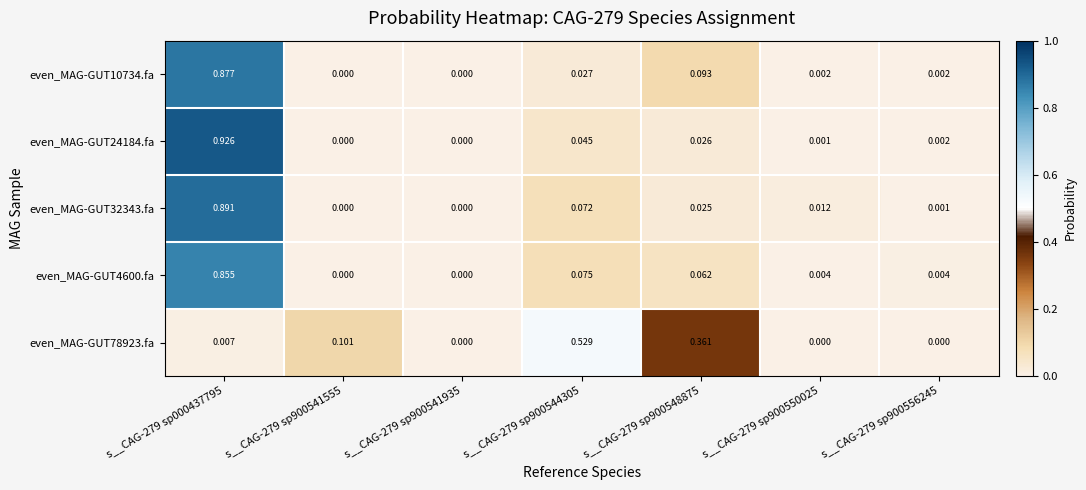

Is the value of even_MAG-GUT24184.fa at s__CAG-279 sp900541935 greater than the value of even_MAG-GUT32343.fa at s__CAG-279 sp000437795?

No